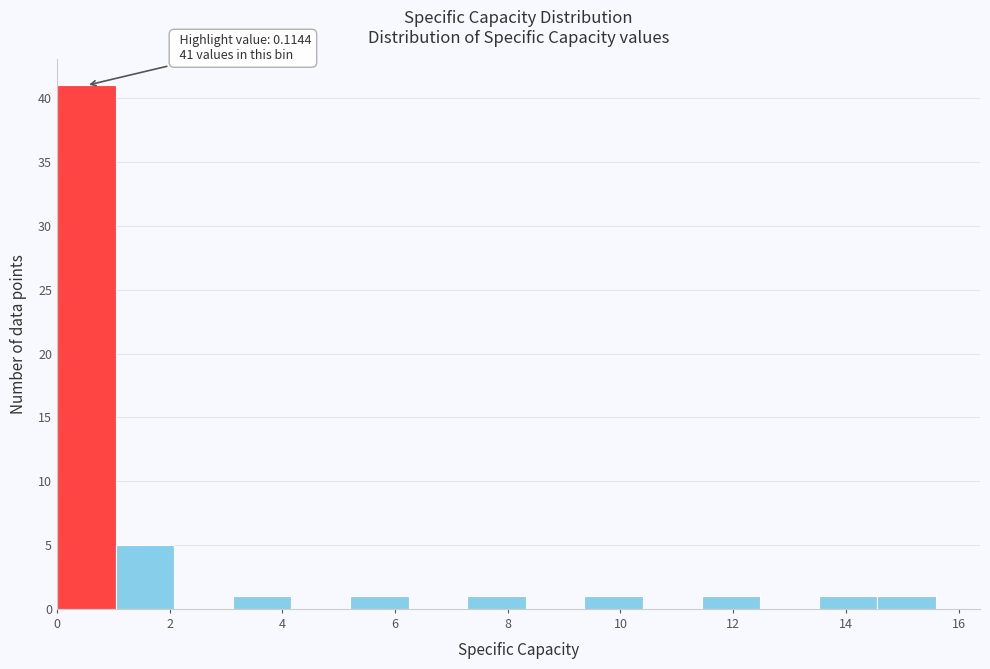

Over which range of the x-axis is the bar tallest?

0.0 to 1.0